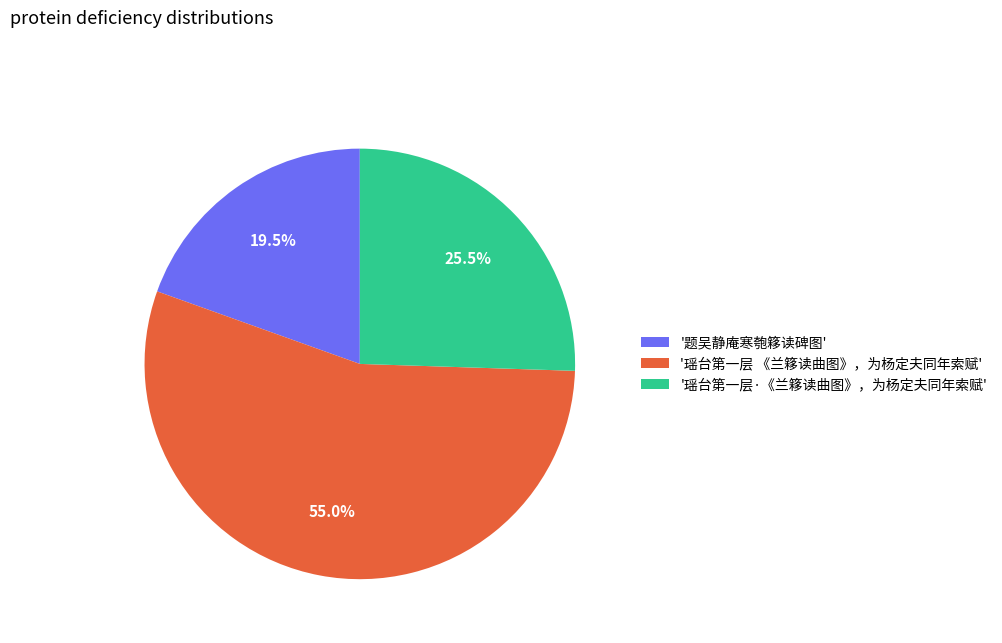

What is the majority slice?

'瑶台第一层 《兰簃读曲图》，为杨定夫同年索赋'